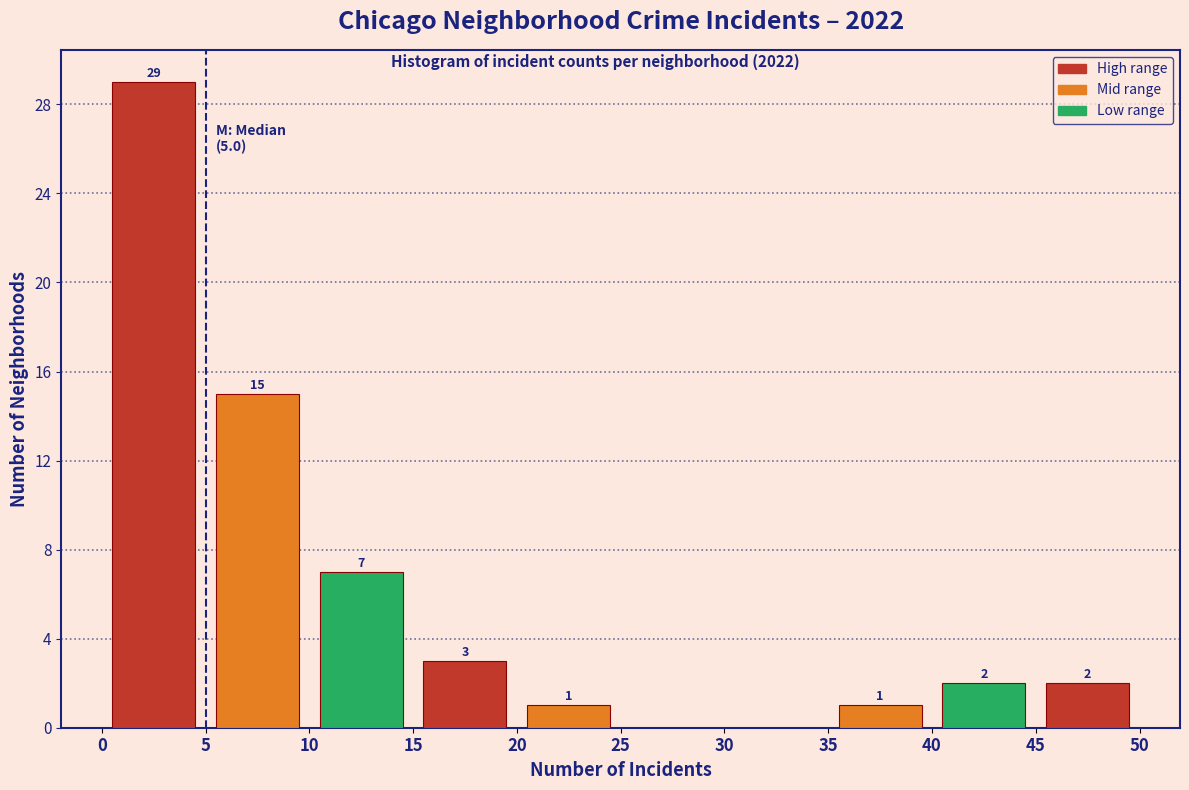

Over which range of the x-axis is the bar tallest?

0 to 5